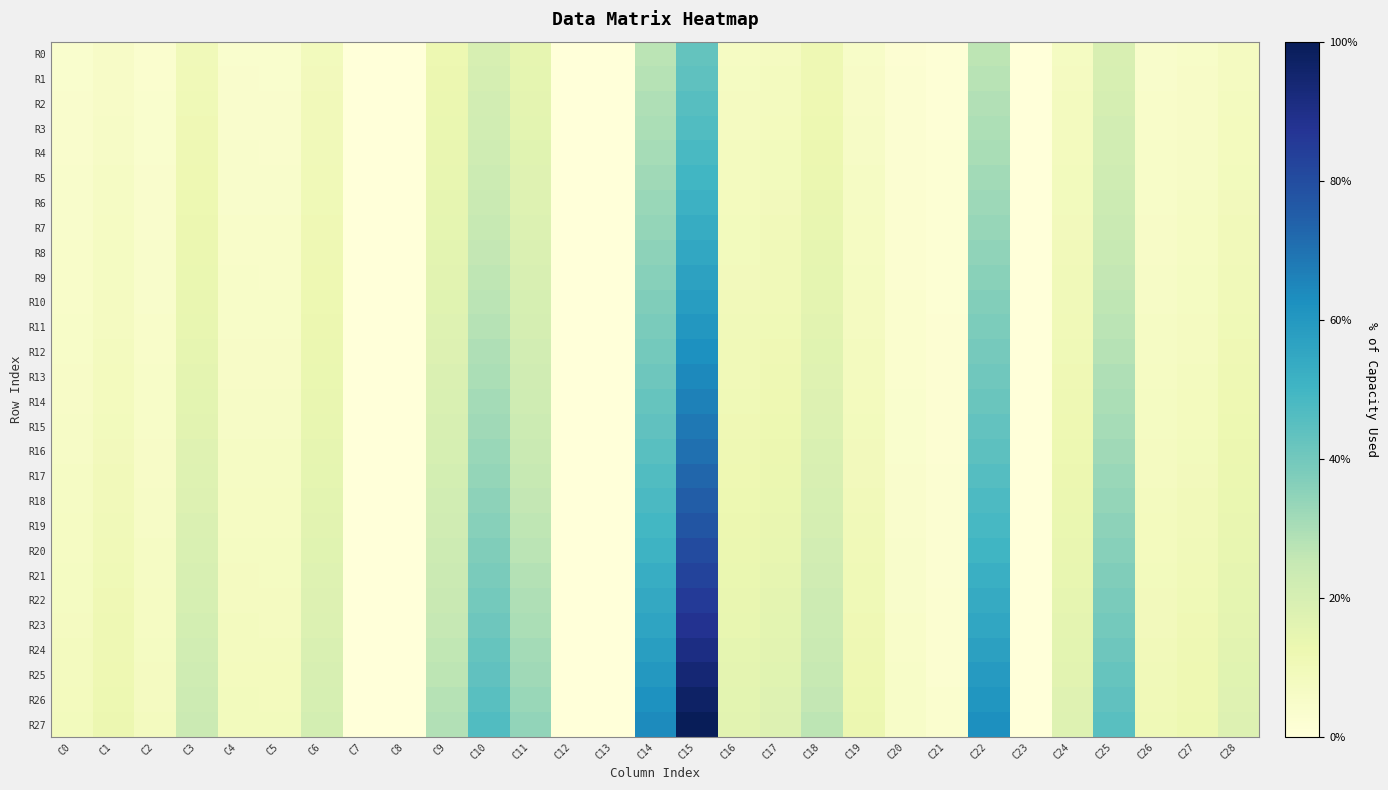

Between C15 and C19, which series saw the biggest shift?

R27